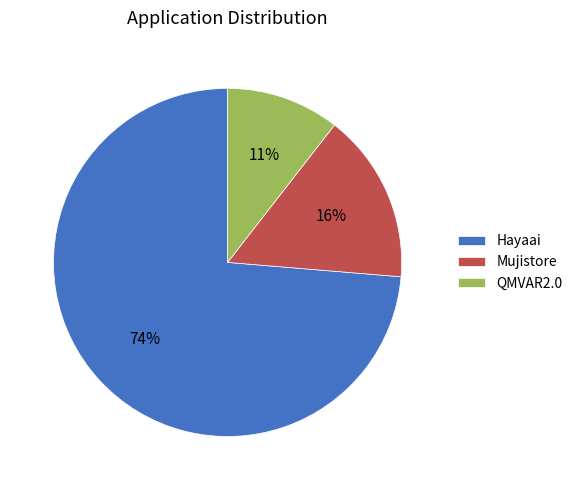

The QMVAR2.0 slice represents 22% of the pie. True or false?

False